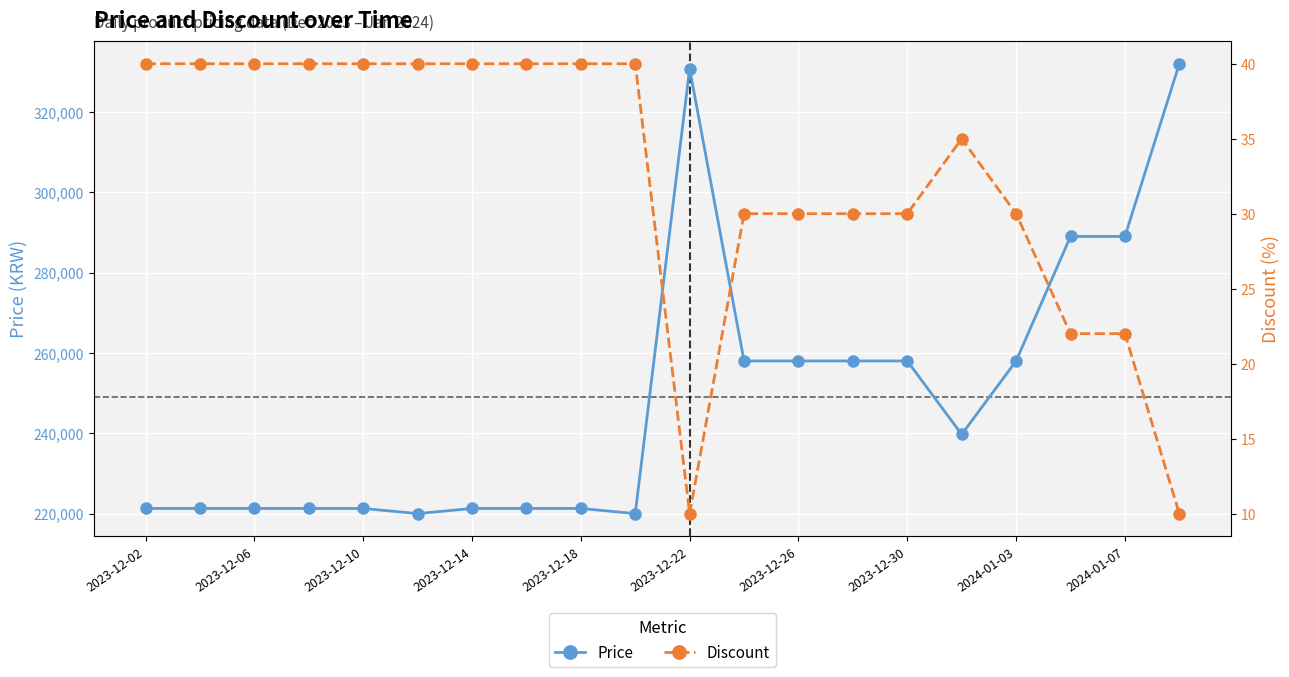

The value of Price at 2024-01-07 is 509051. True or false?

False